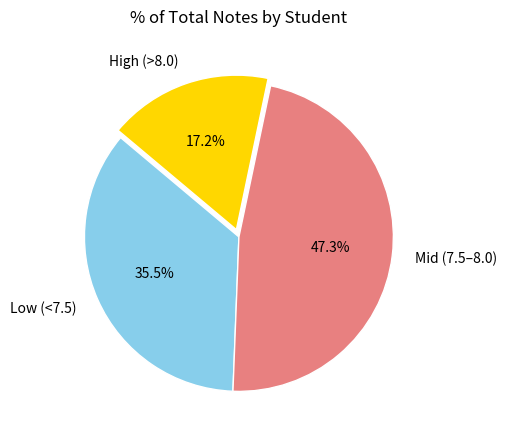

Between Low (<7.5) and High (>8.0), which is larger?

Low (<7.5)